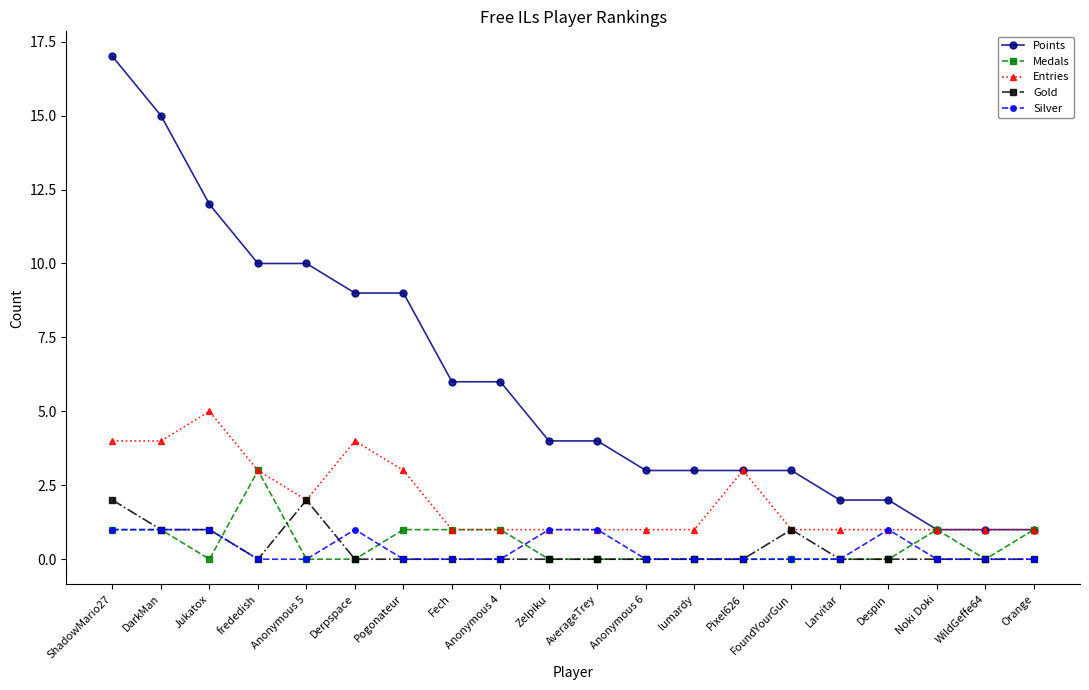

Is it true that Entries equals 3 at frededish?

True